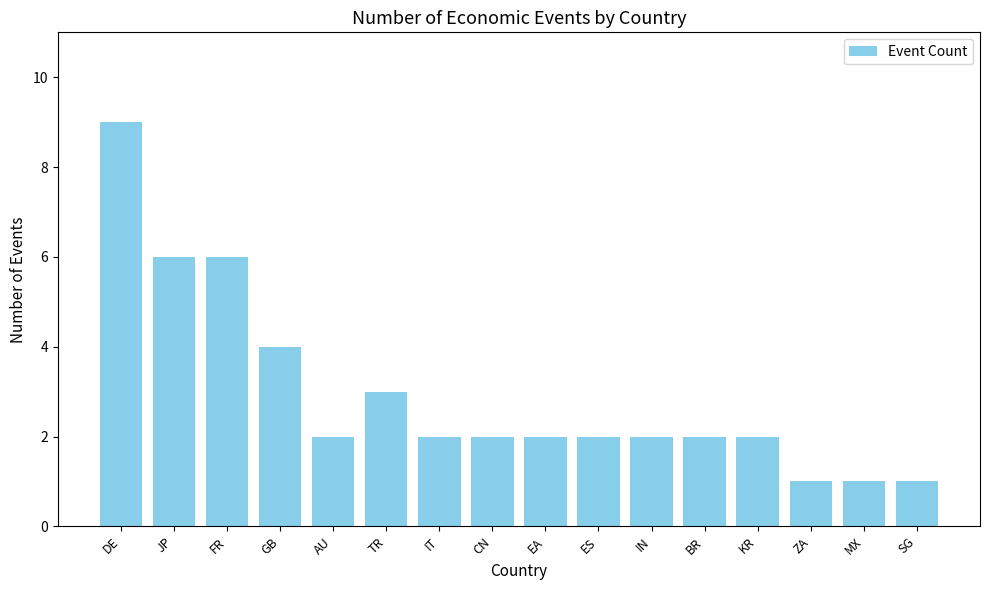

What is the difference between the maximum and second lowest values?

8